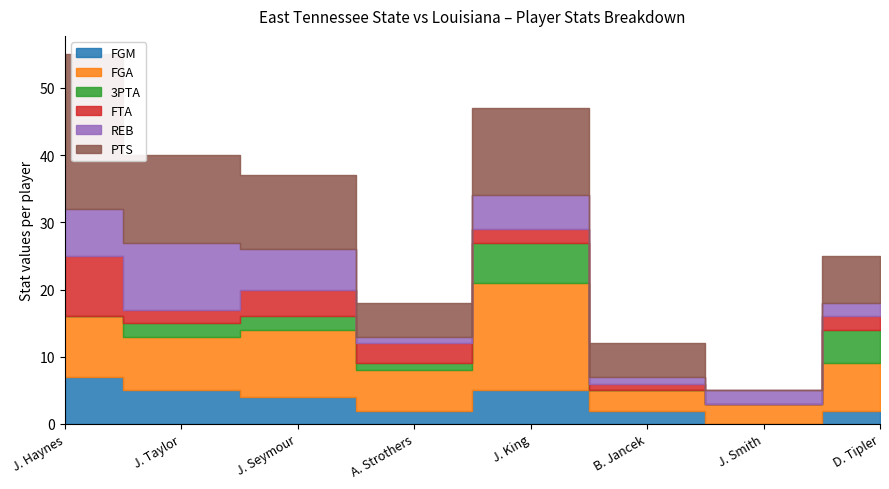

At J. Seymour, list the series in order from smallest to largest.

3PTA, FGM, FTA, REB, FGA, PTS